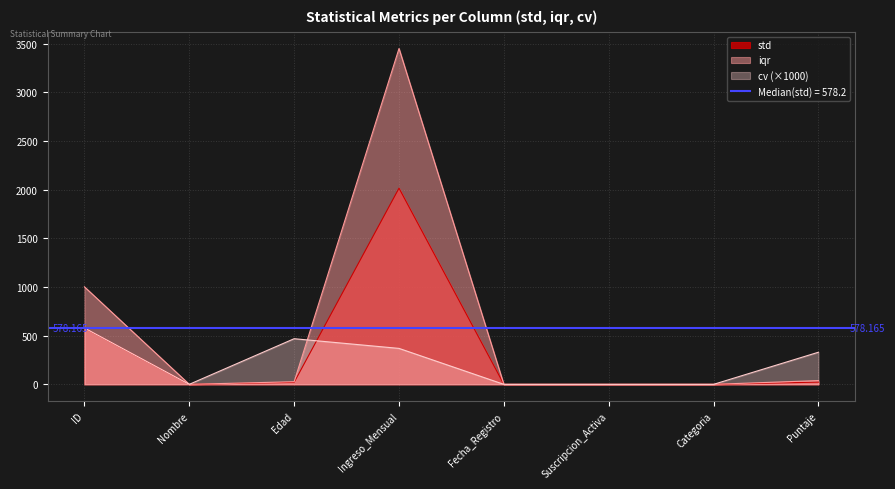

Which has a higher value, Puntaje or Edad?

Puntaje